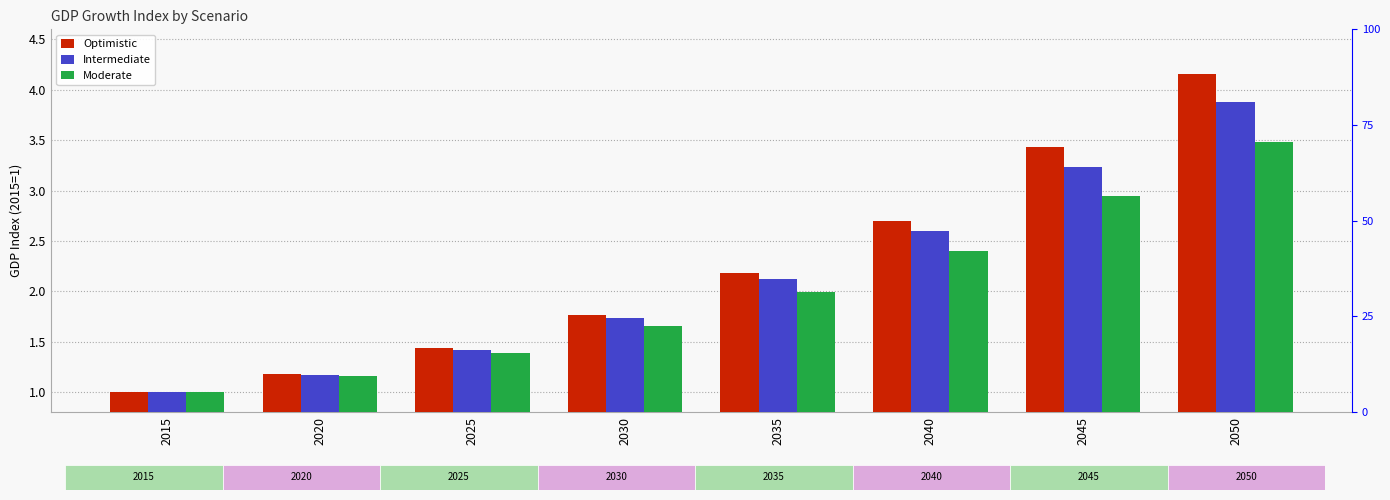

Is it true that Optimistic equals 3.1 at 2030?

False